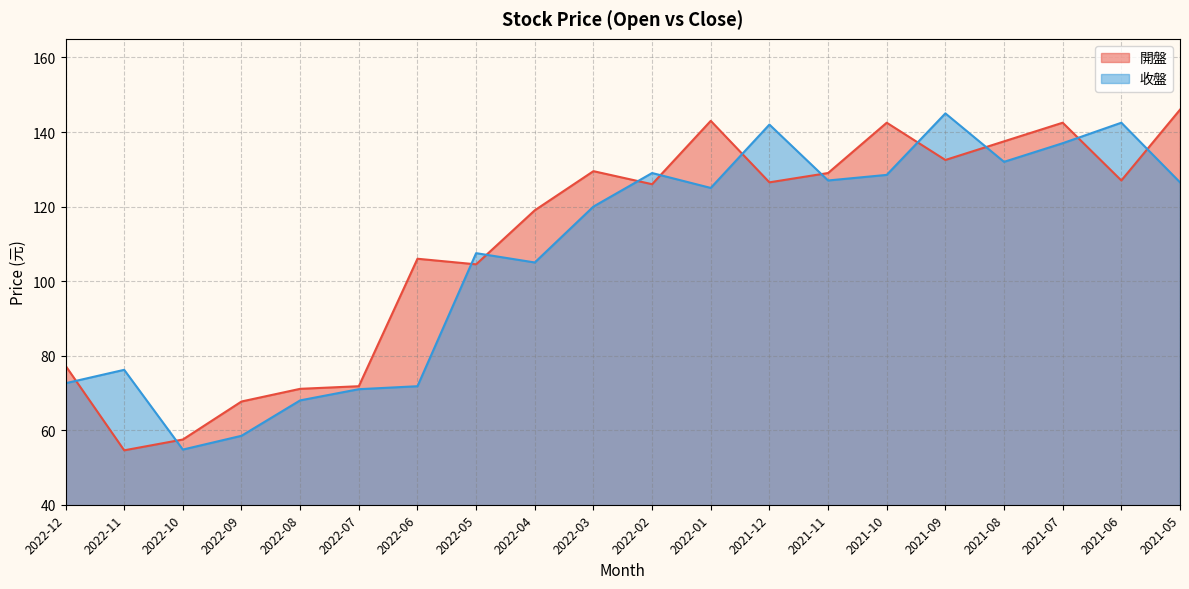

True or false: 收盤 has more than 0 points higher than both neighbors.

True